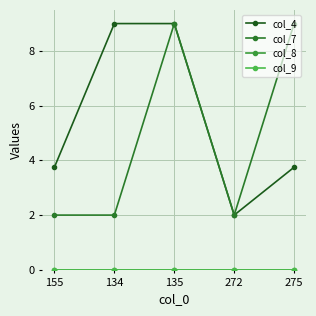

Does the chart have visible grid lines?

Yes